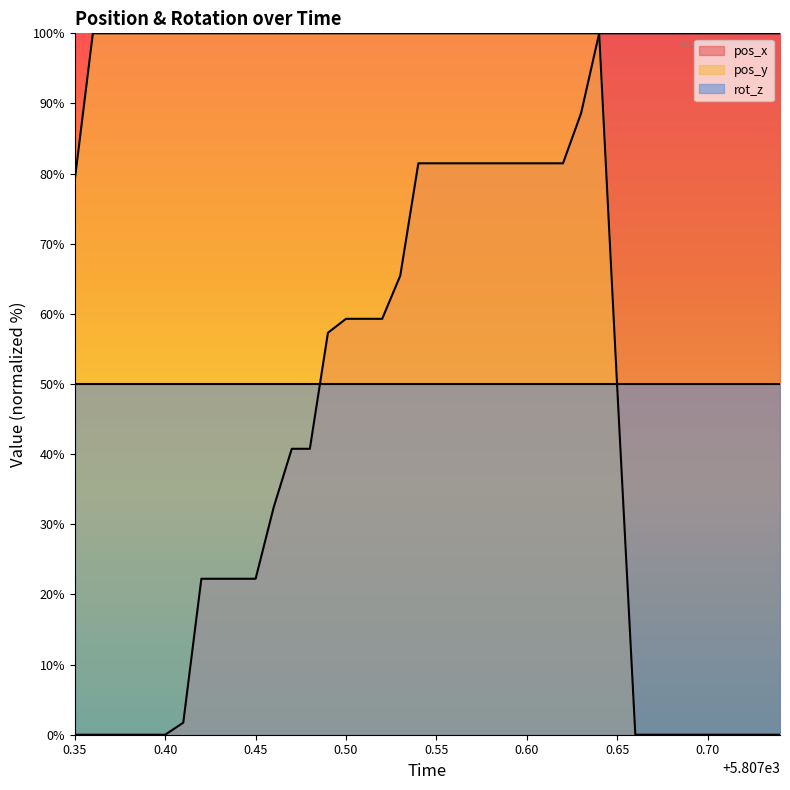

What is the label of the 25th point from the left?

5807.59